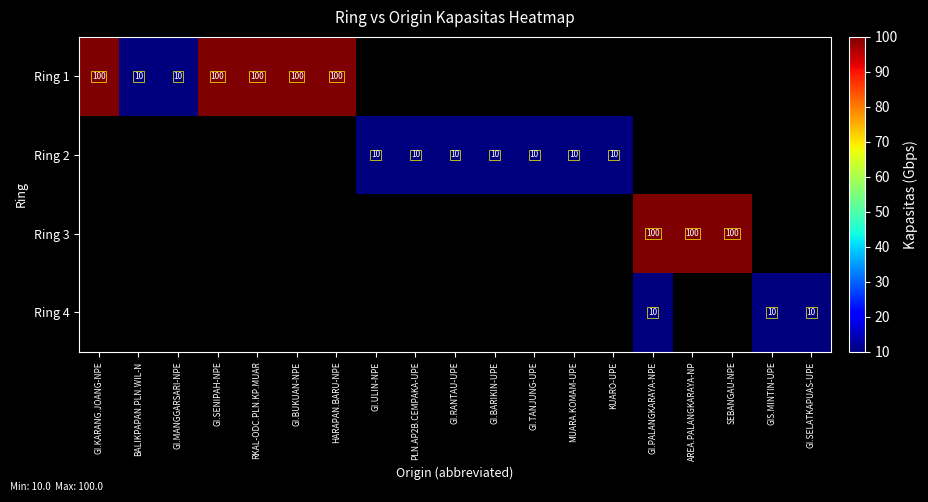

The Ring 2 series shows 2 at GI.BARIKIN-UPE. True or false?

False